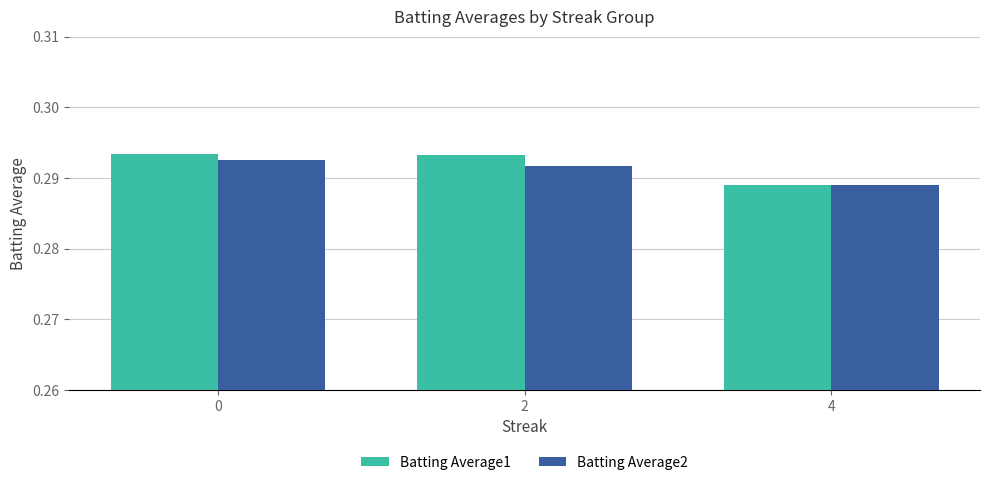

Between 2 and 4, which series saw the biggest shift?

Batting Average1